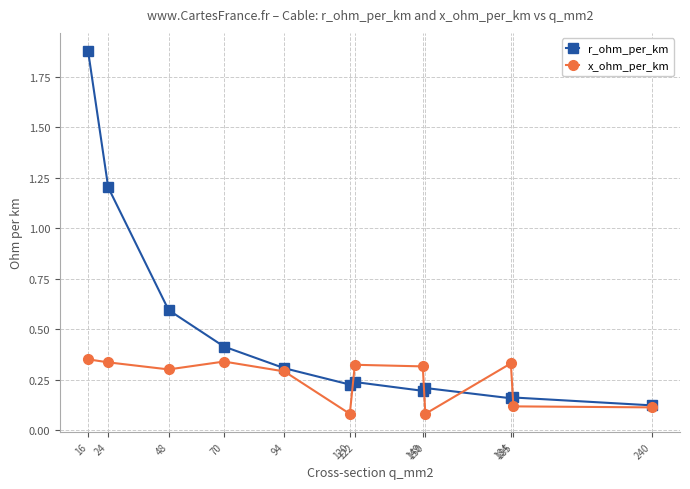

At which category does x_ohm_per_km reach its first local valley?

48